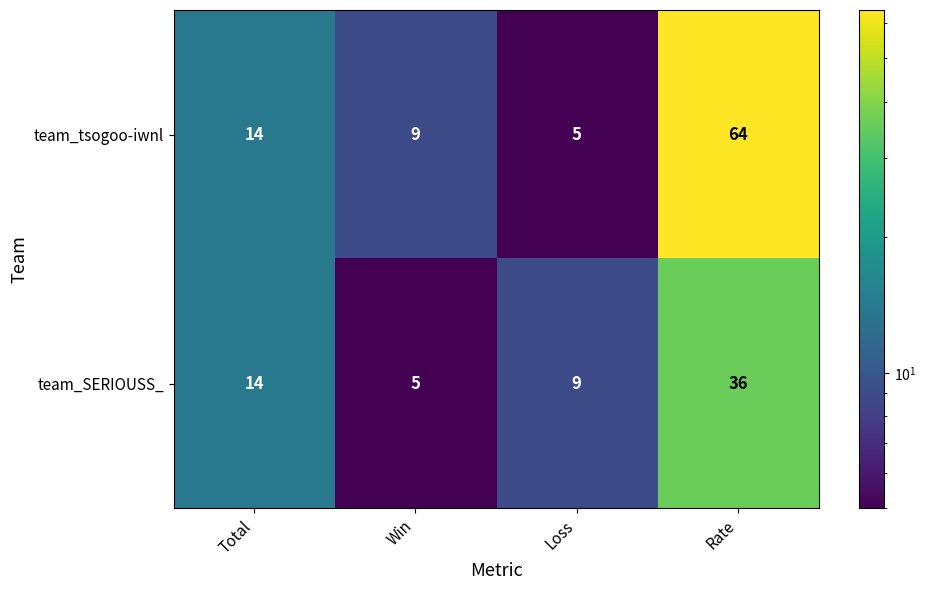

Read the team_tsogoo-iwnl value at Rate.

64